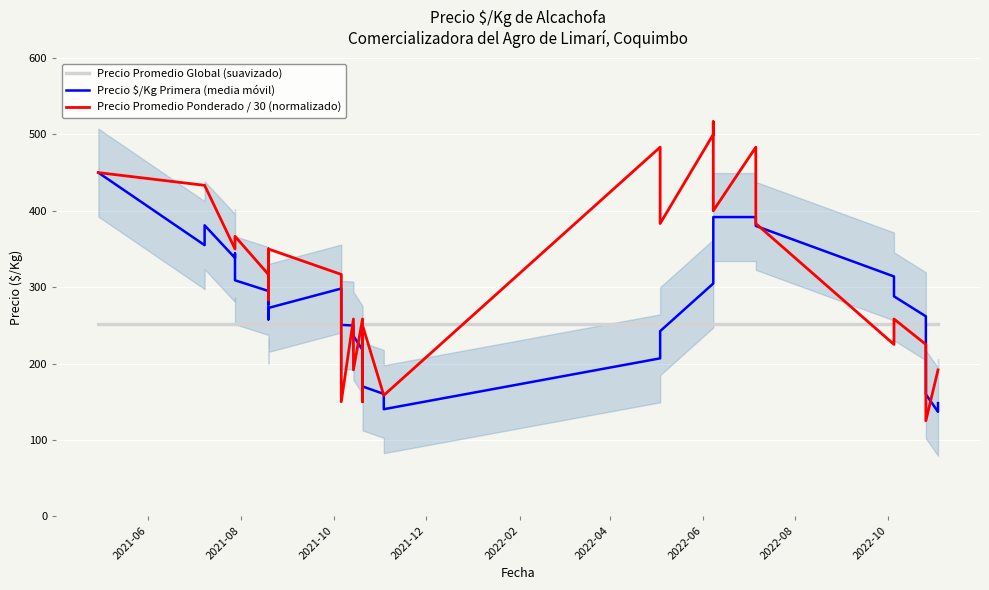

How many Precio Promedio Global (suavizado) values are between 251 and 252?

37